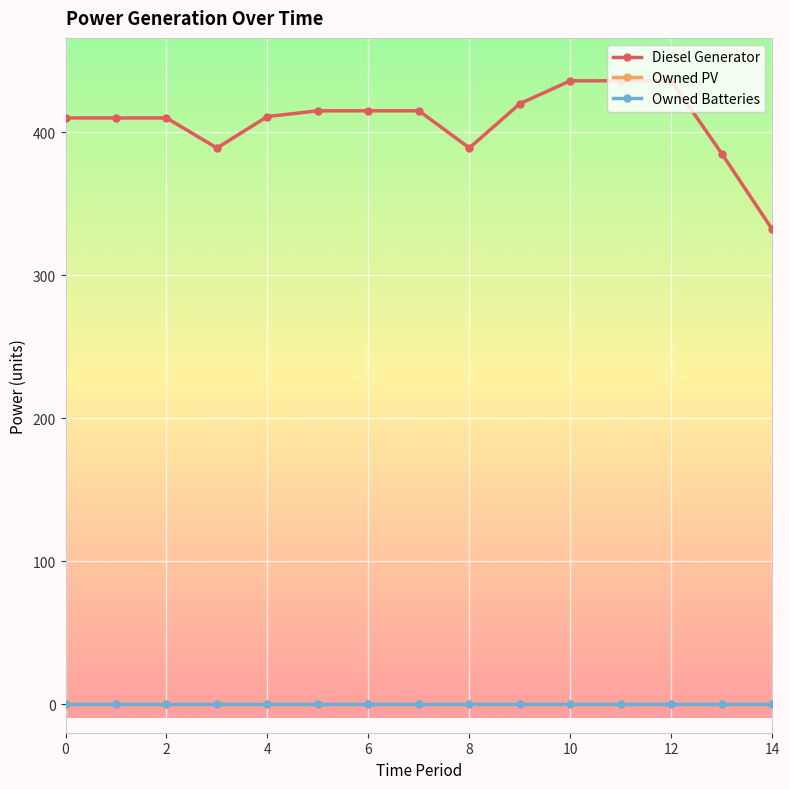

Reading right to left, transcribe all the data shown in this chart.

Diesel Generator: 332	385	436	436	436	420	389	415	415	415	411	389	410	410	410
Owned PV: 0	0	0	0	0	0	0	0	0	0	0	0	0	0	0
Owned Batteries: 0	0	0	0	0	0	0	0	0	0	0	0	0	0	0